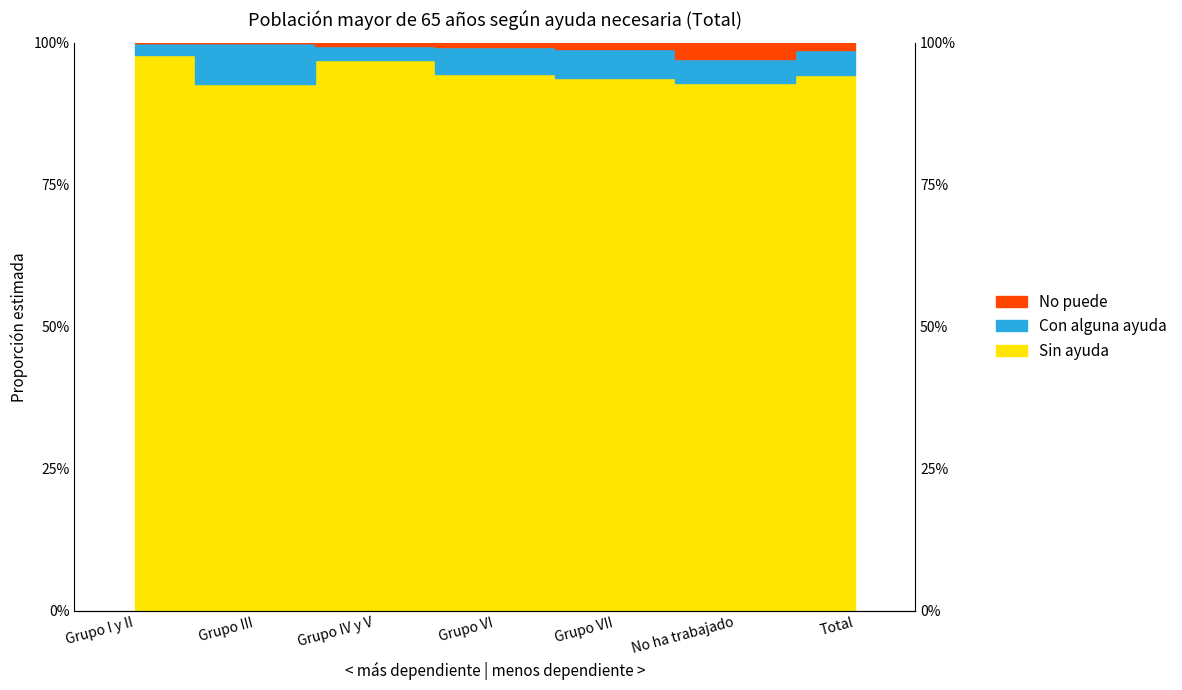

The value of No puede at Grupo III is 1.0. True or false?

True